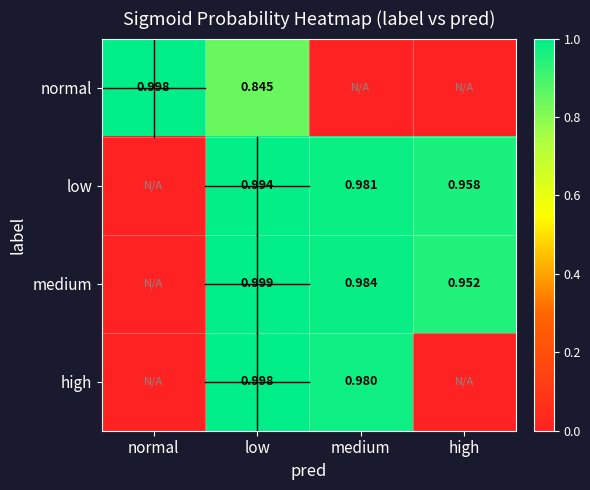

Is the value of medium at medium greater than the value of high at medium?

Yes